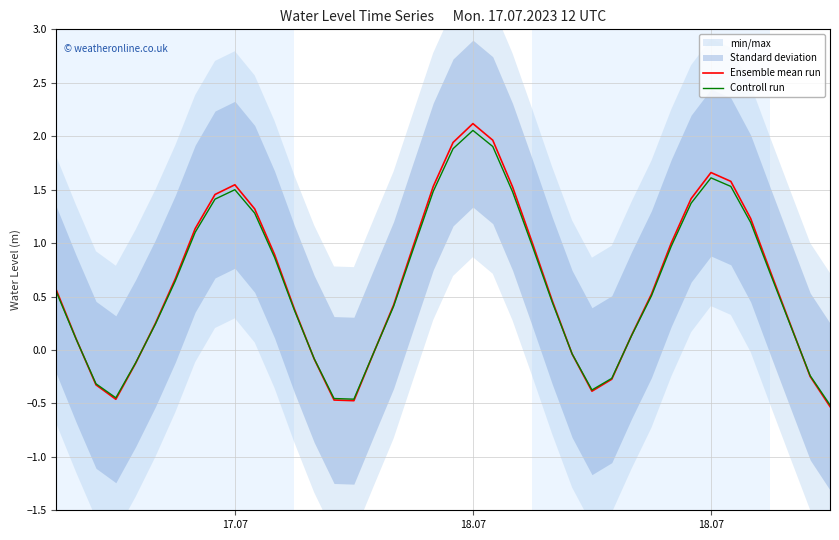

What is the sum of all Controll run values?

24.6